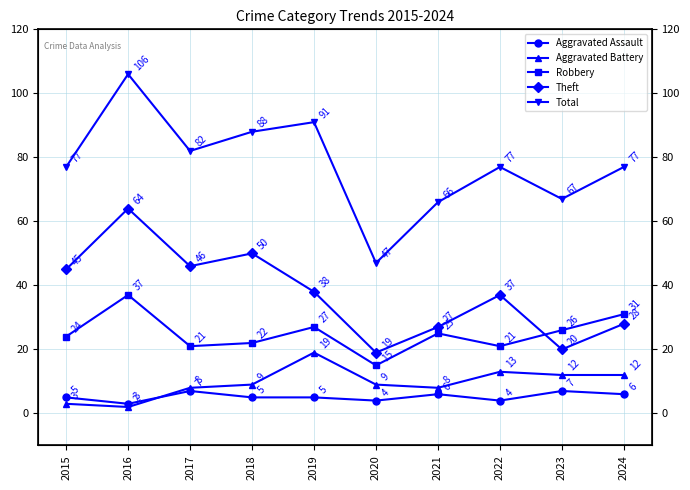

How many lines are shown in the chart?

5